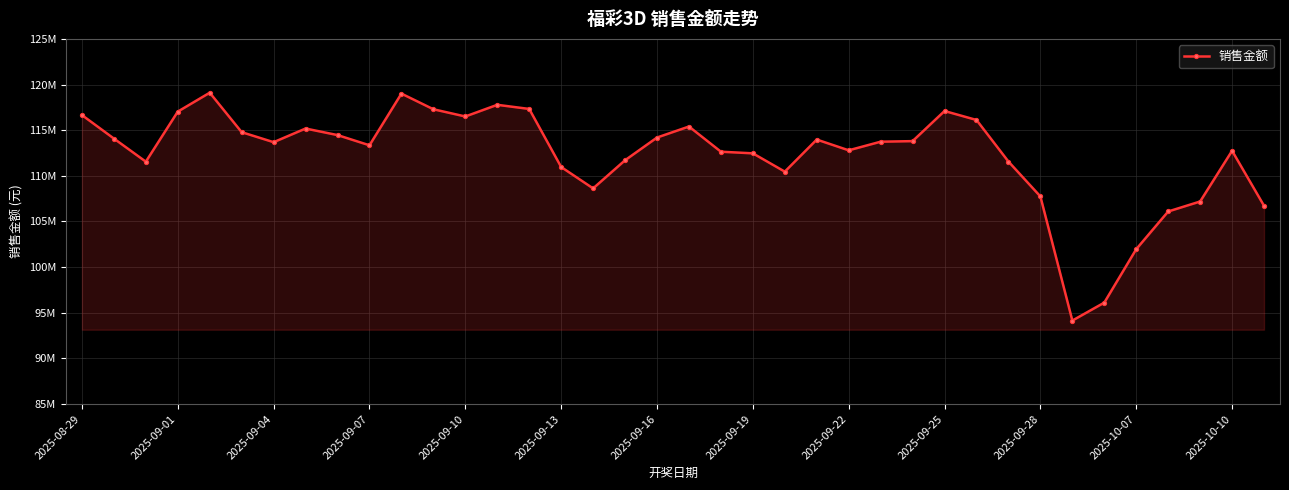

Reading left to right, list all the values displayed in this chart.

116655258	114083576	111550102	117033978	119105132	114781734	113685986	115181646	114463982	113345572	119005314	117292428	116500912	117779292	117326756	110965086	108624694	111706524	114194504	115400958	112642714	112464550	110458518	113972680	112796100	113739532	113801966	117101198	116119178	111561748	107744480	94146184	96113578	101967800	106096558	107188660	112742862	106723120